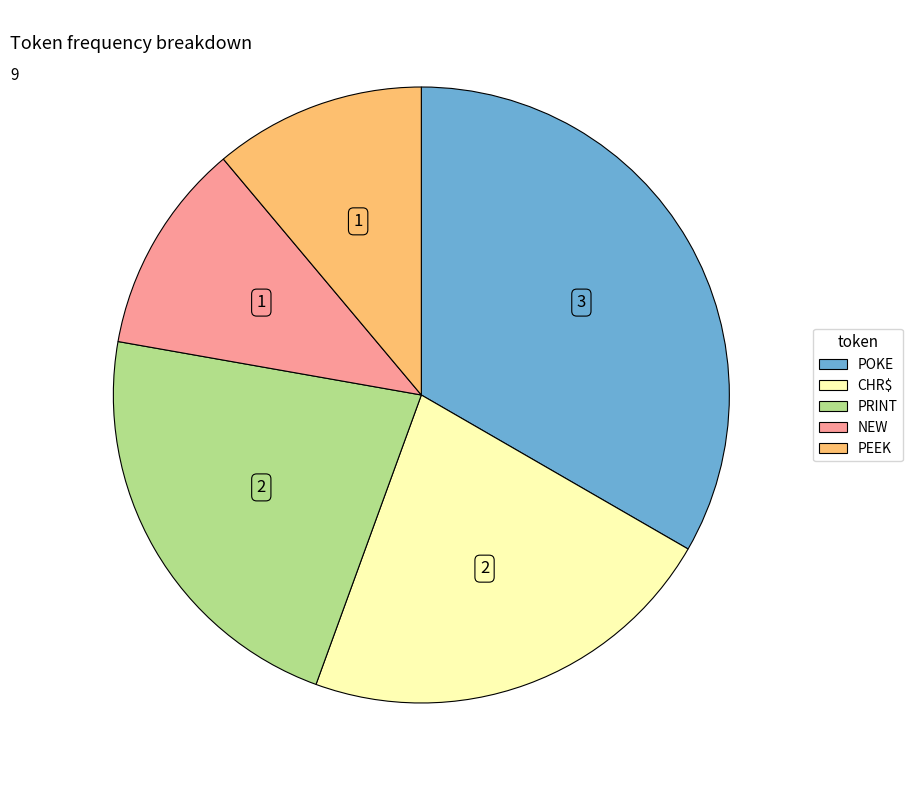

Does PRINT represent more than half of the total?

No